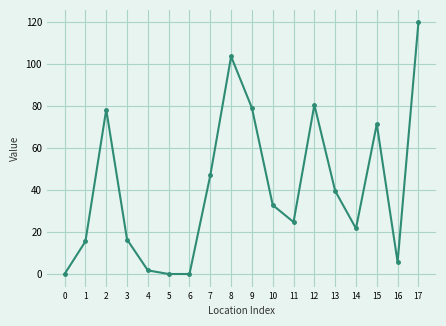

What is the maximum value shown in the chart?

119.7